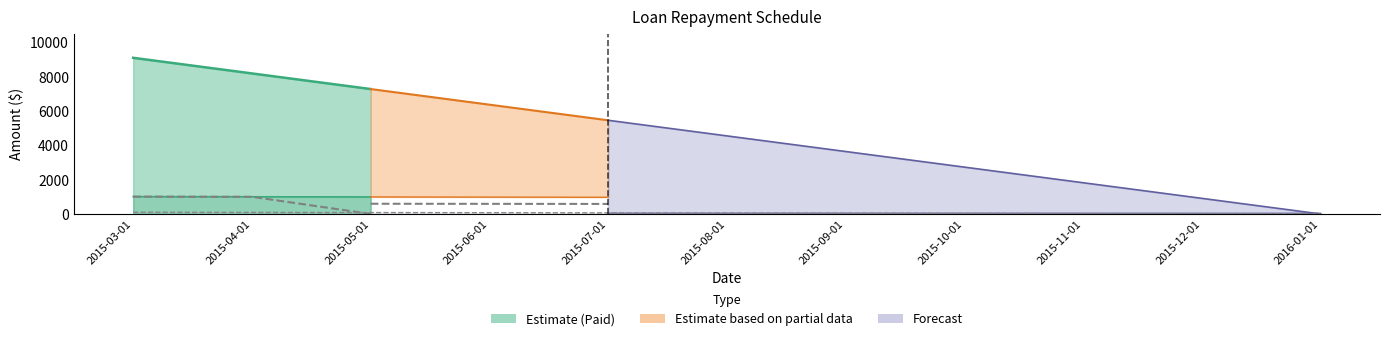

How many lines are shown in the chart?

4